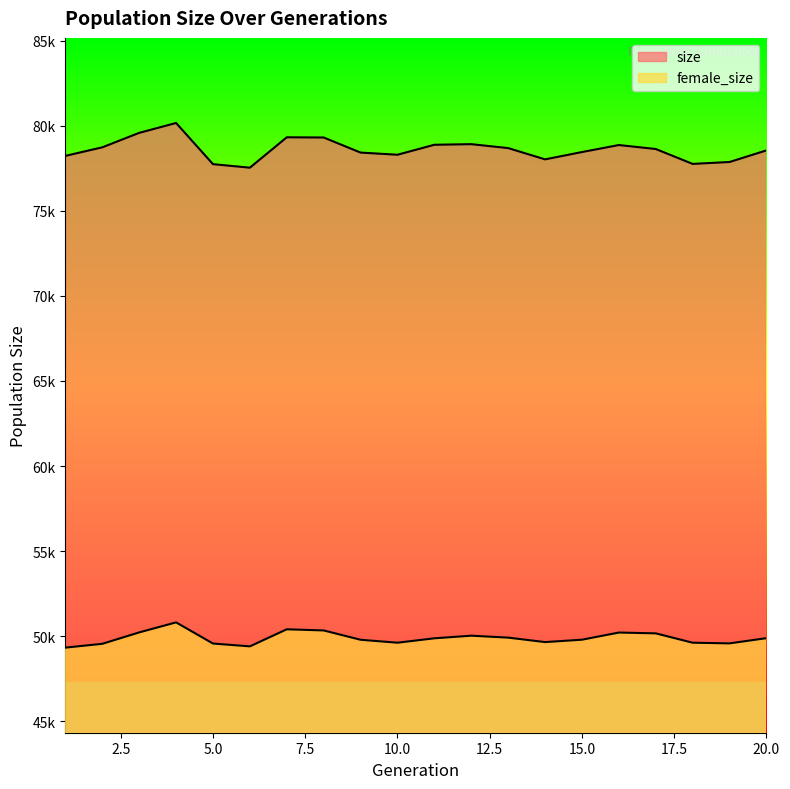

What is the lowest value of the female_size series?

49337